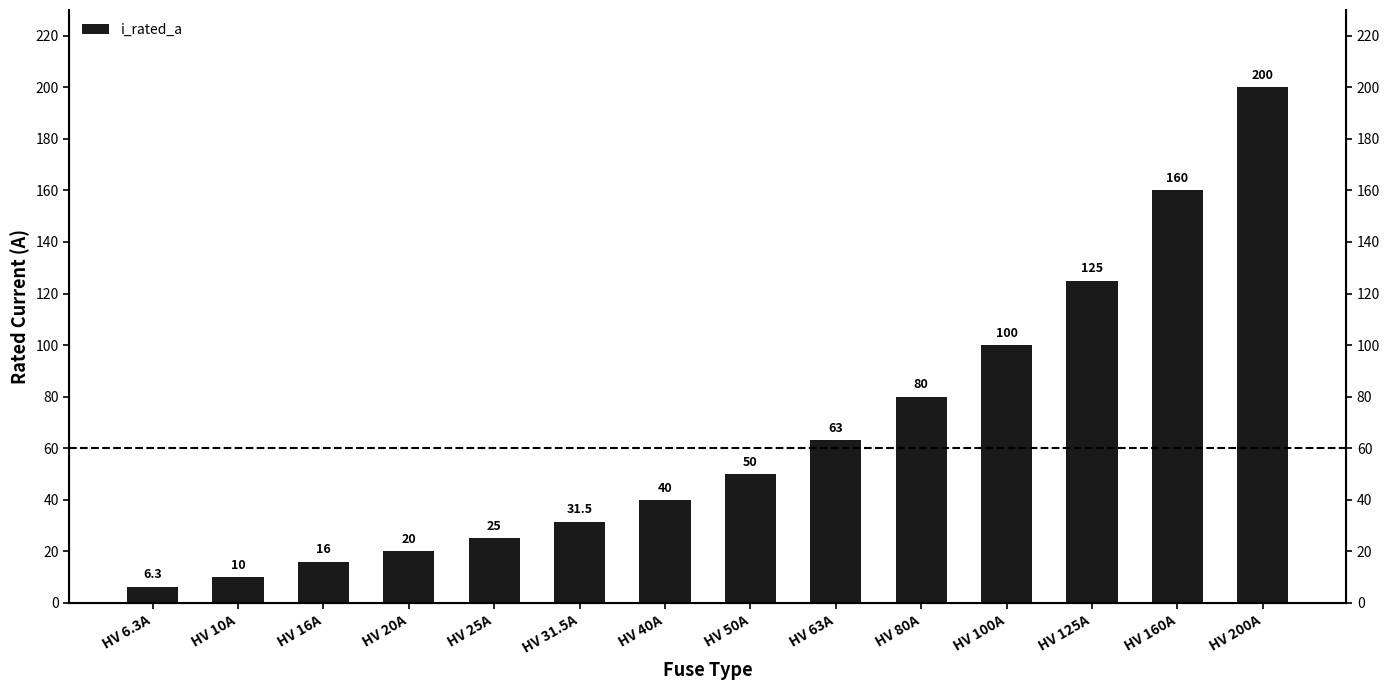

How many distinct data groups are displayed?

1